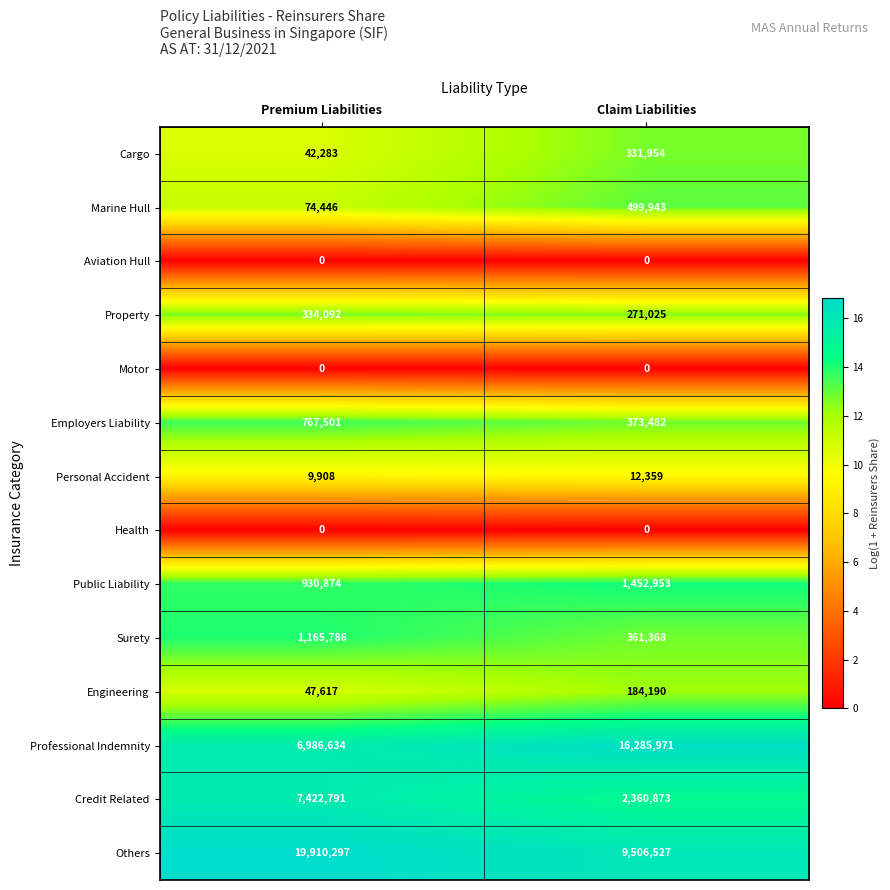

Which series changed the most between Premium Liabilities and Claim Liabilities?

Others